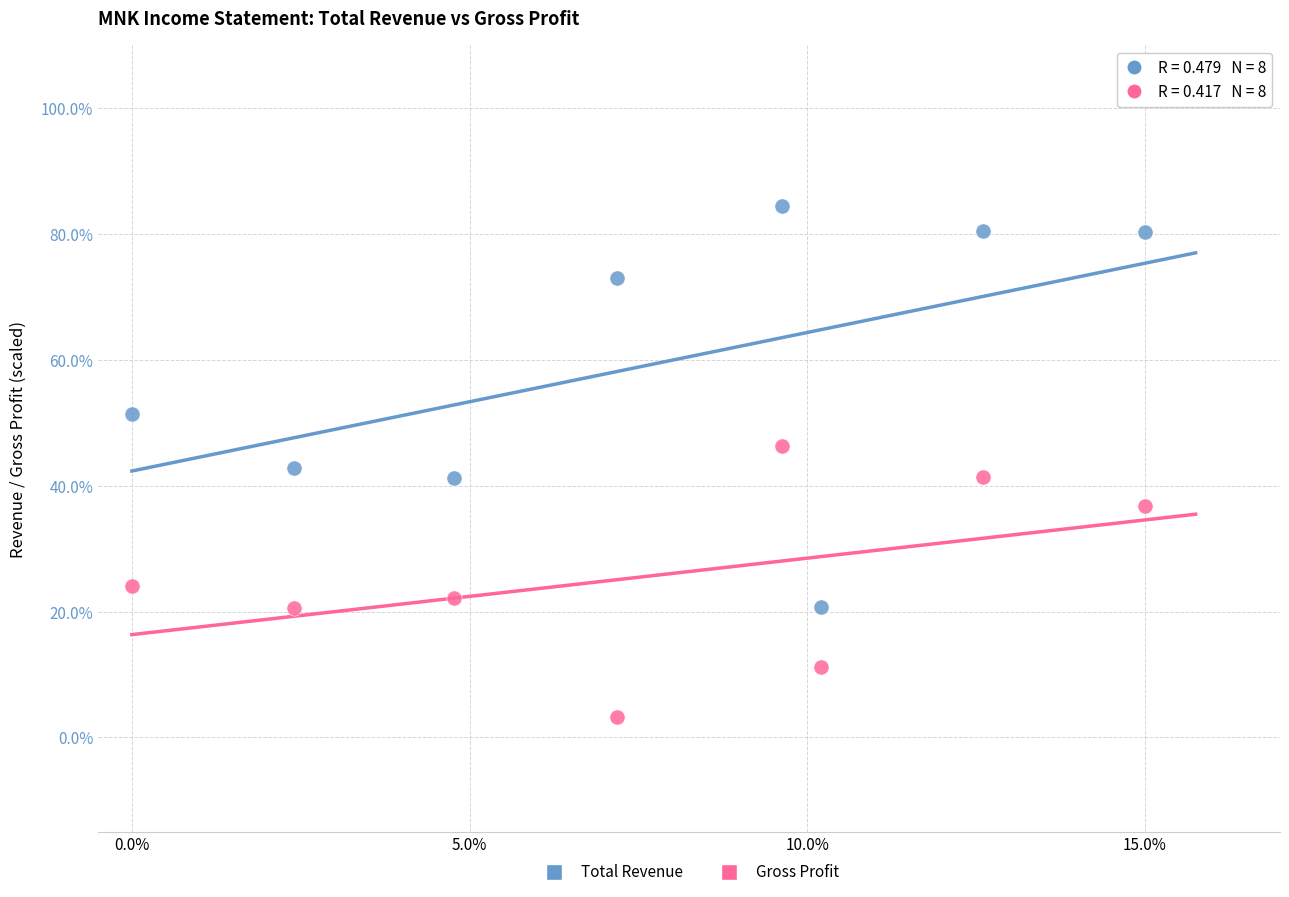

What are all the series names shown in the legend?

Total Revenue, Gross Profit